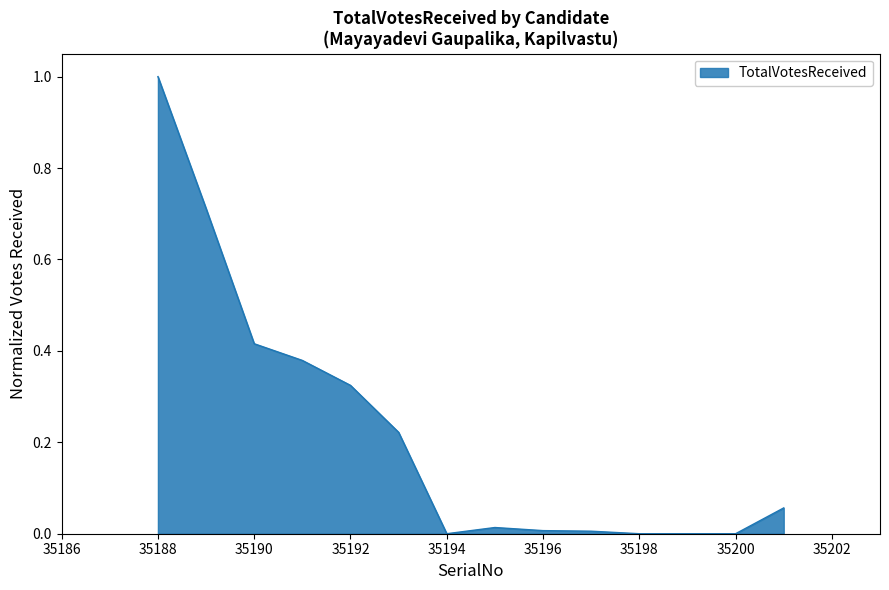

What is the difference between the maximum and minimum values?

1.0